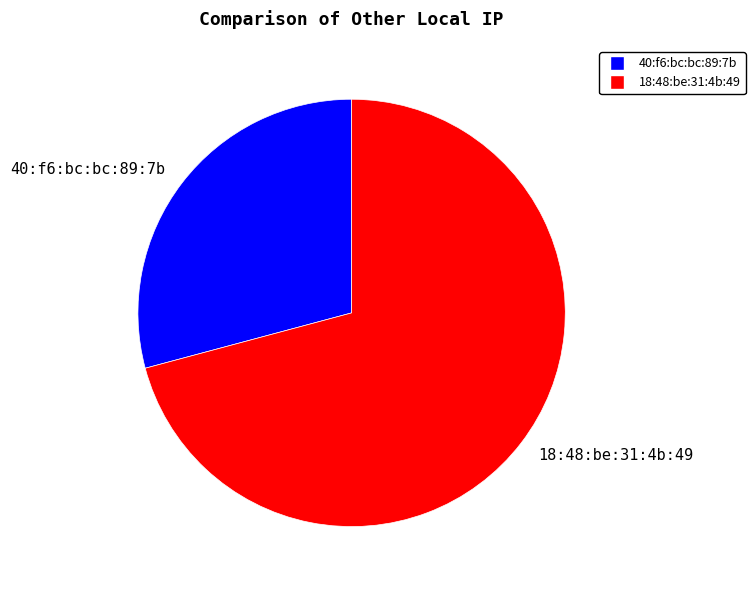

Which has a higher value, 18:48:be:31:4b:49 or 40:f6:bc:bc:89:7b?

18:48:be:31:4b:49